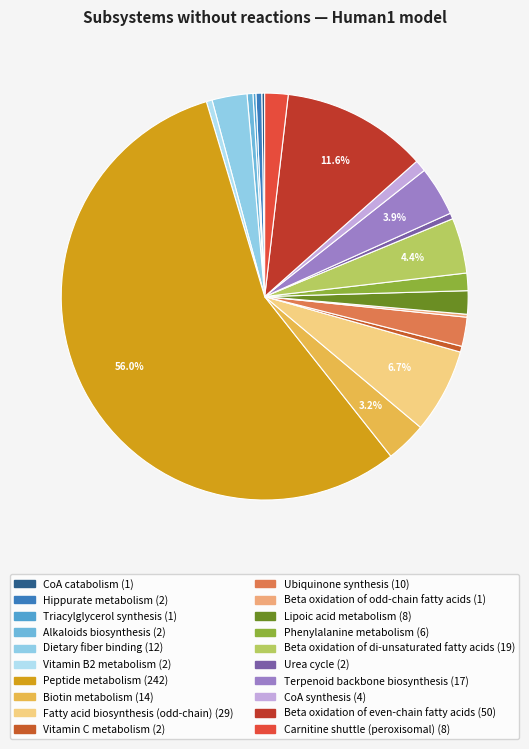

True or false: Beta oxidation of even-chain fatty acids accounts for 3% of the total.

False